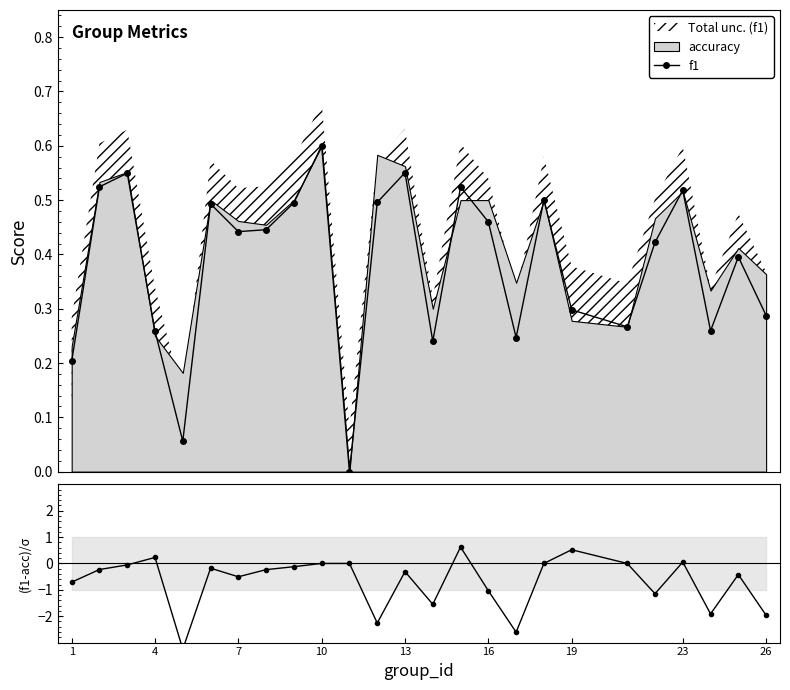

Which series has the largest range (max minus min)?

(f1-acc)/σ